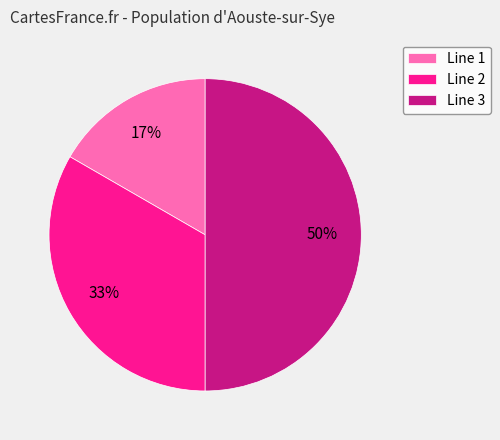

Does Line 1 represent more than half of the total?

No